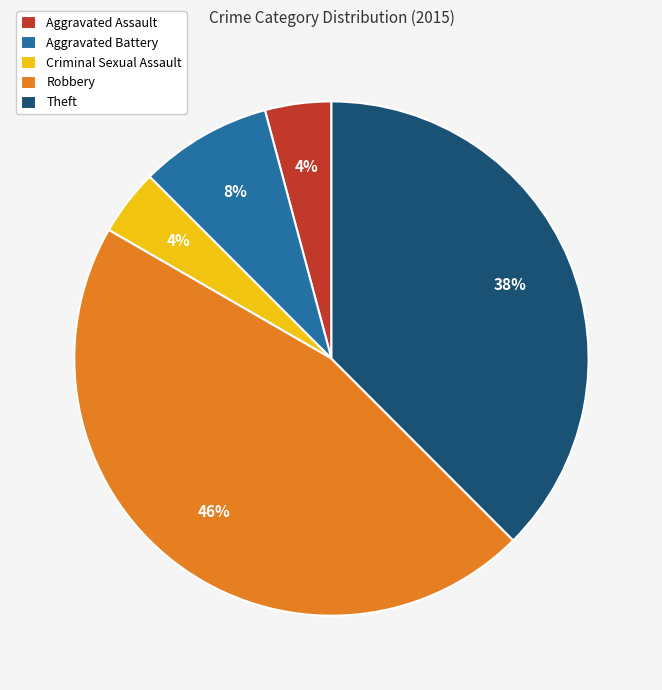

Is the sum of Criminal Sexual Assault and Aggravated Assault greater than half?

No